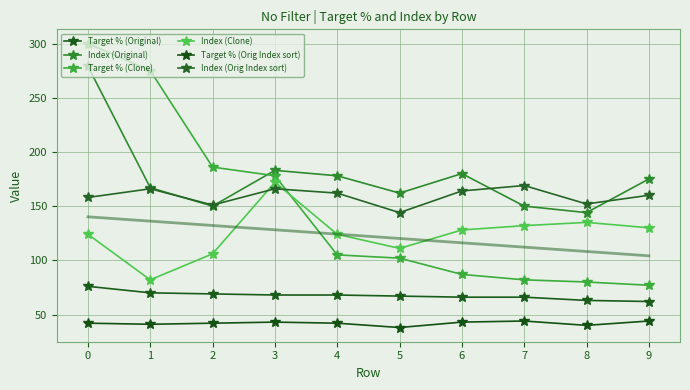

List the series in order of their peak value, lowest first.

Target % (Orig Index sort), Target % (Original), Index (Orig Index sort), Index (Clone), Index (Original), Target % (Clone)